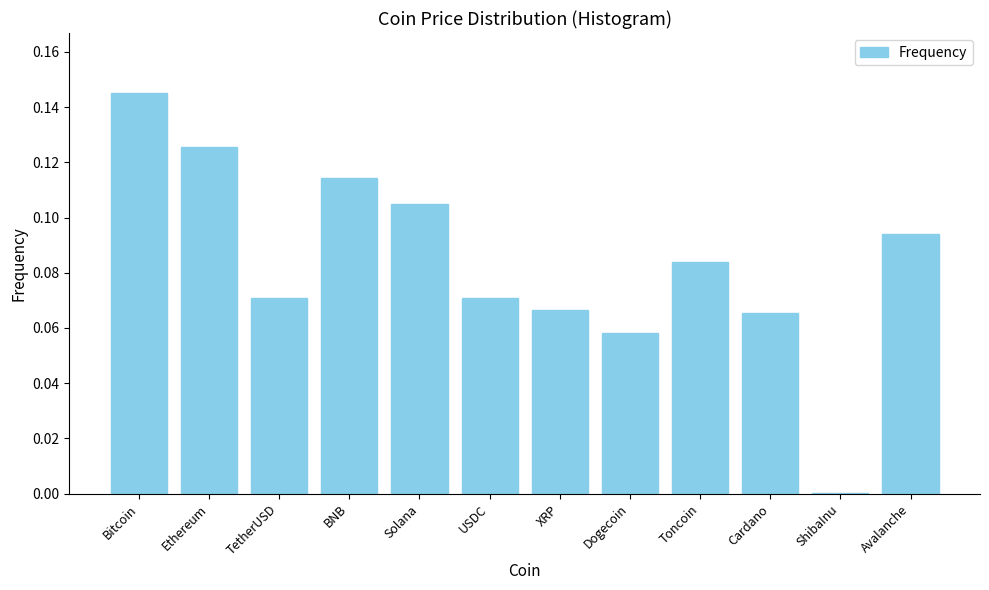

True or false: the data shows 0.0 at Solana.

False